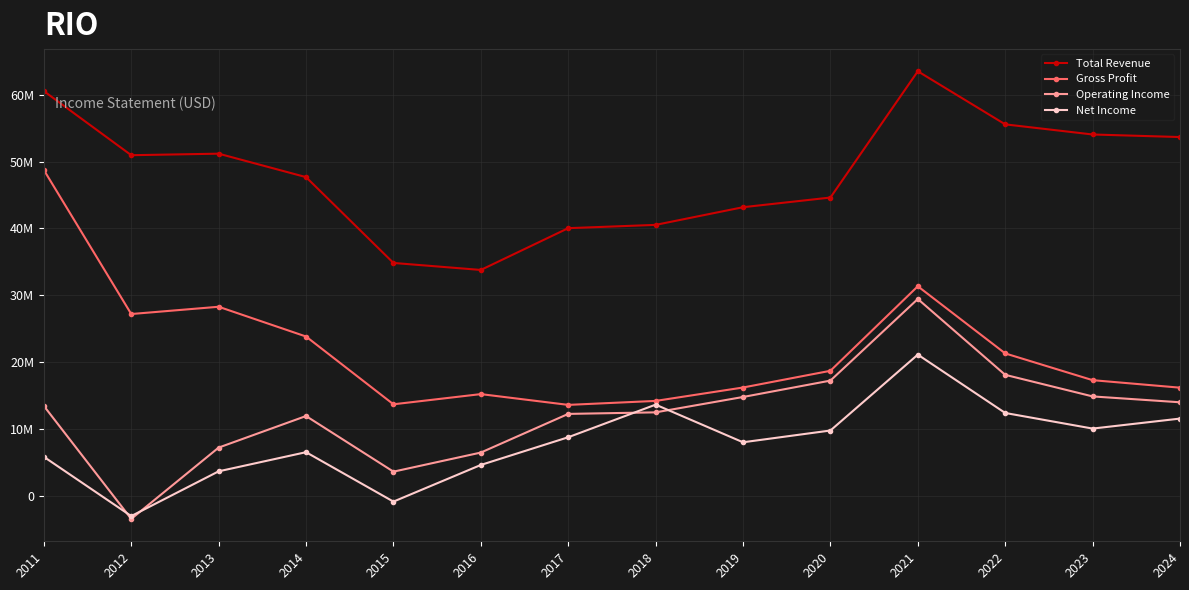

Between 2013 and 2023, which series saw the biggest shift?

Gross Profit